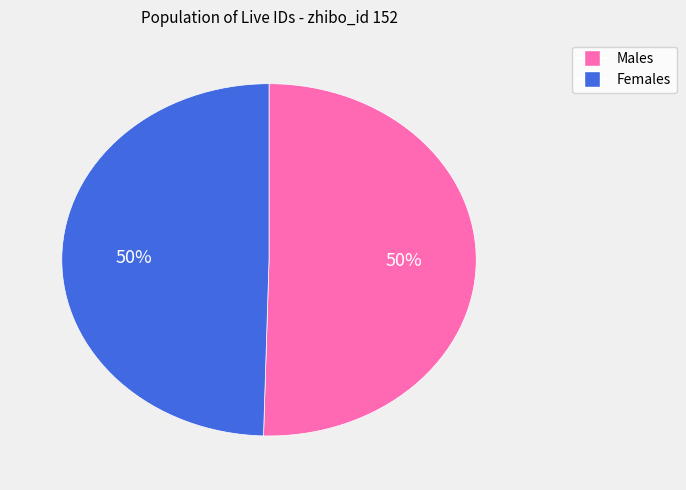

To the nearest percent, what is the average slice percentage?

50%